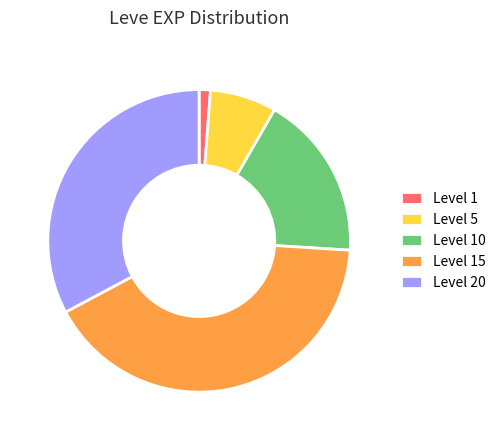

What is the smallest slice in the pie chart?

Level 1